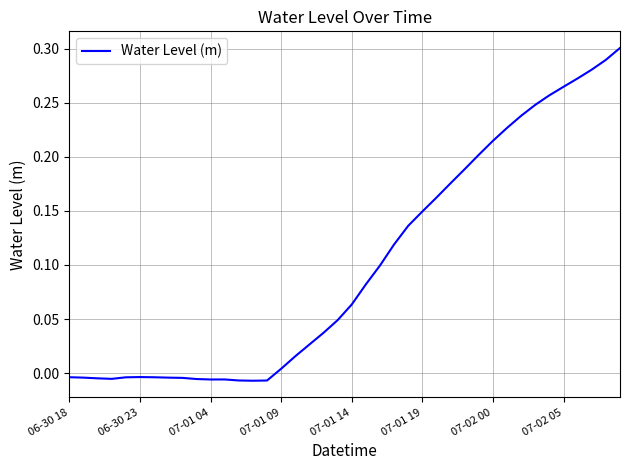

How many interior local peaks (higher than both neighbors) does the data have?

2